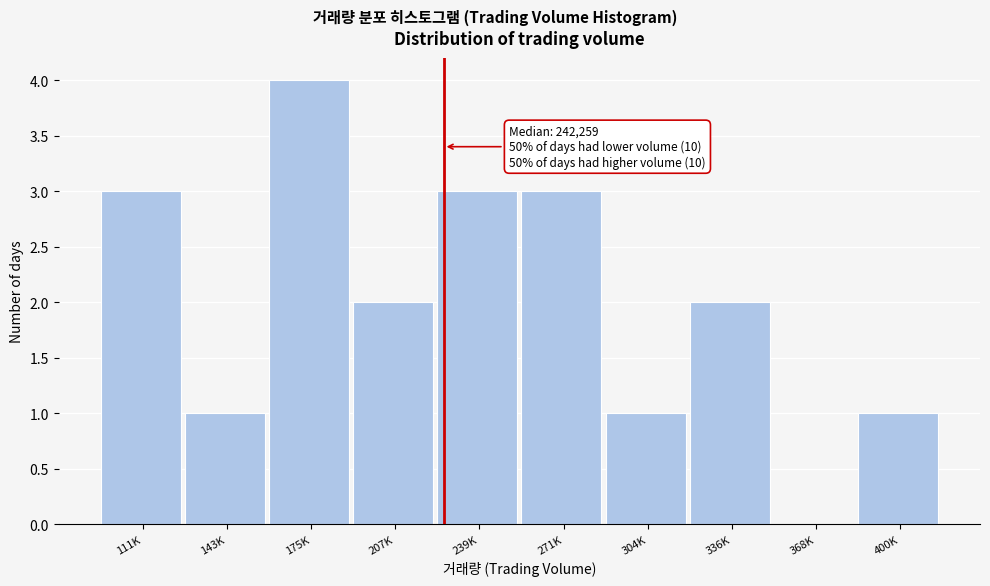

Reading left to right, extract all data points from this chart.

111K=3	143K=1	175K=4	207K=2	239K=3	271K=3	304K=1	336K=2	368K=0	400K=1